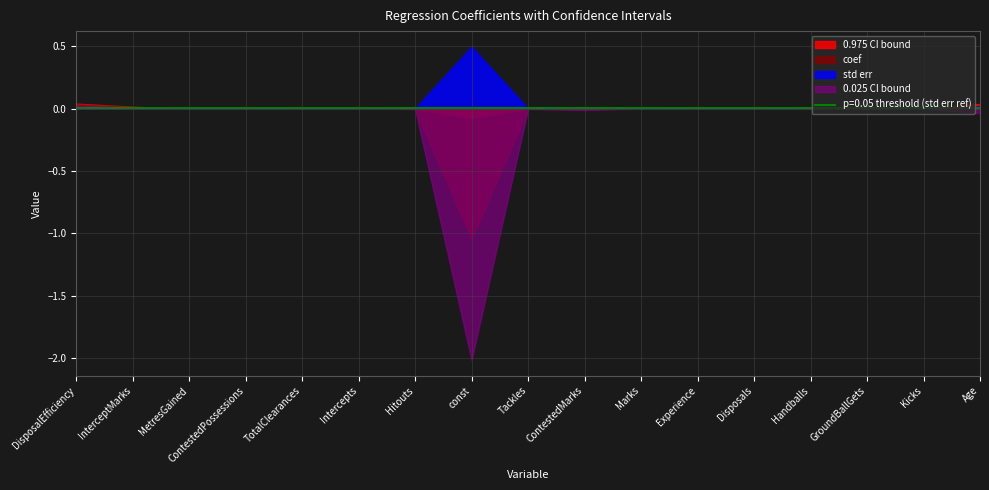

Reading left to right, transcribe all the data shown in this chart.

coef: 0.0	0.0	0.0	0.0	0.0	0.0	-0.0	-1.0	-0.0	-0.0	0.0	0.0	-0.0	-0.0	0.0	-0.0	0.0
std err: 0.0	0.0	0.0	0.0	0.0	0.0	0.0	0.5	0.0	0.0	0.0	0.0	0.0	0.0	0.0	0.0	0.0
0.025: 0.0	0.0	0.0	0.0	0.0	0.0	-0.0	-2.0	-0.0	-0.0	0.0	-0.0	-0.0	-0.0	-0.0	-0.0	-0.0
0.975: 0.0	0.0	0.0	0.0	0.0	0.0	0.0	-0.1	0.0	0.0	0.0	0.0	0.0	0.0	0.0	0.0	0.0